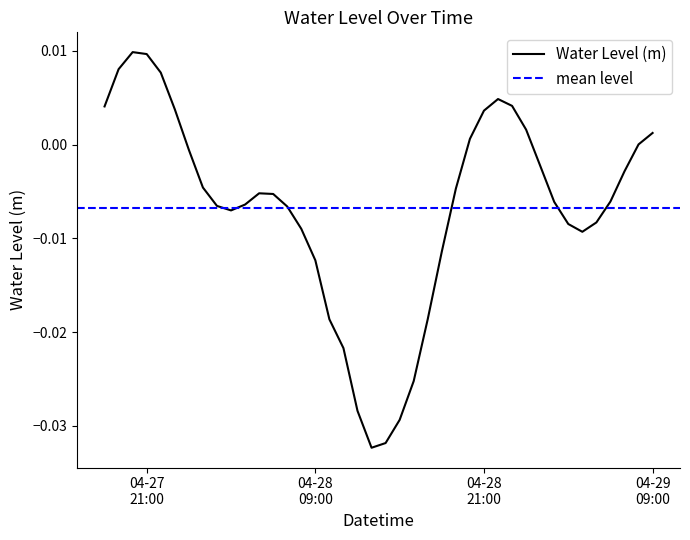

What is the label of the 22nd point from the right?

2023-04-28 12:00:00